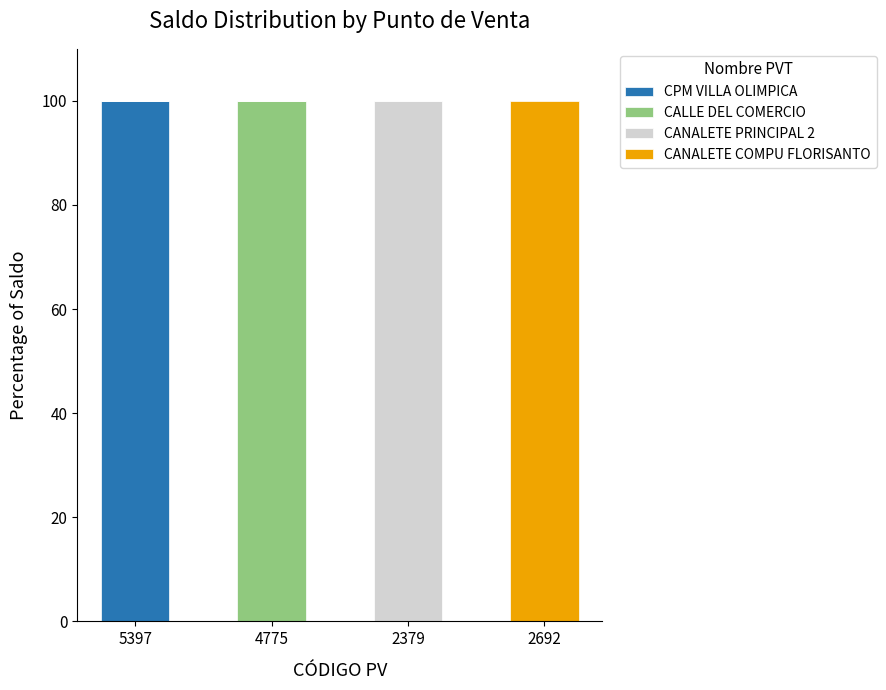

True or false: CPM VILLA OLIMPICA has a value of -45 at 2692.

False